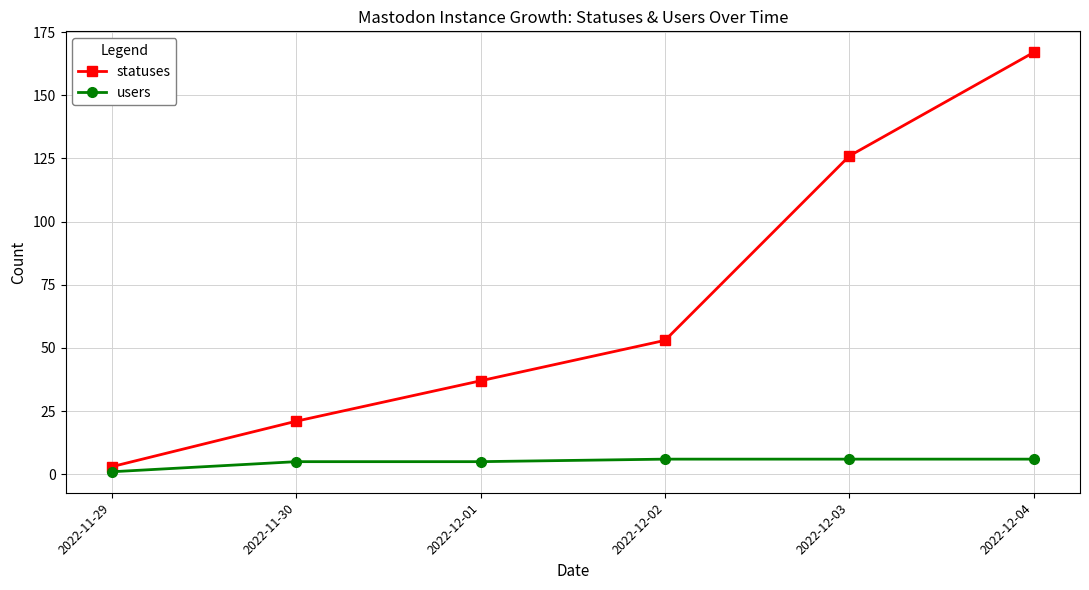

What is the difference between the maximum and minimum values in the statuses series?

164